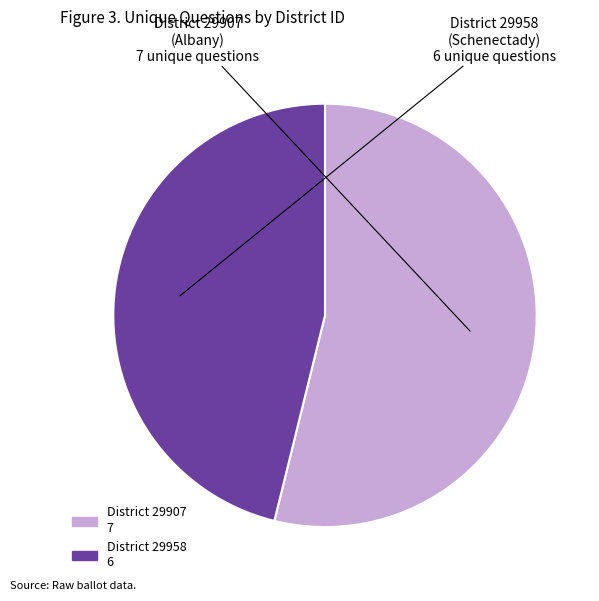

Rank the categories by value from highest to lowest.

District 29907, District 29958